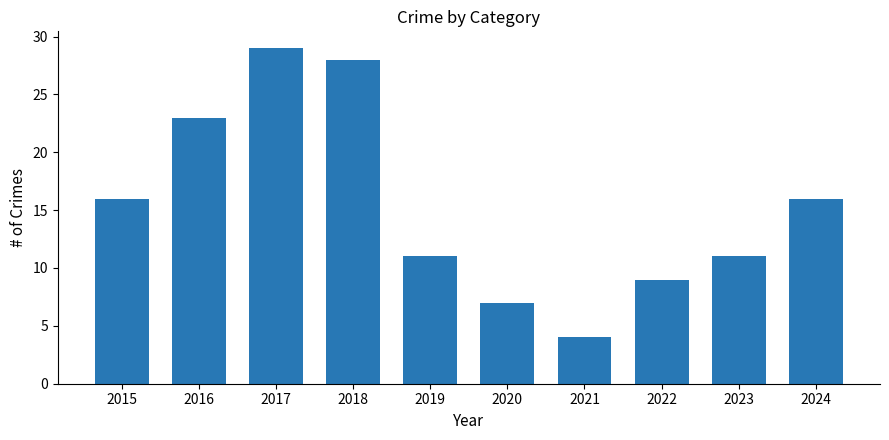

What is the ratio of the value at 2019 to the value at 2015?

0.7